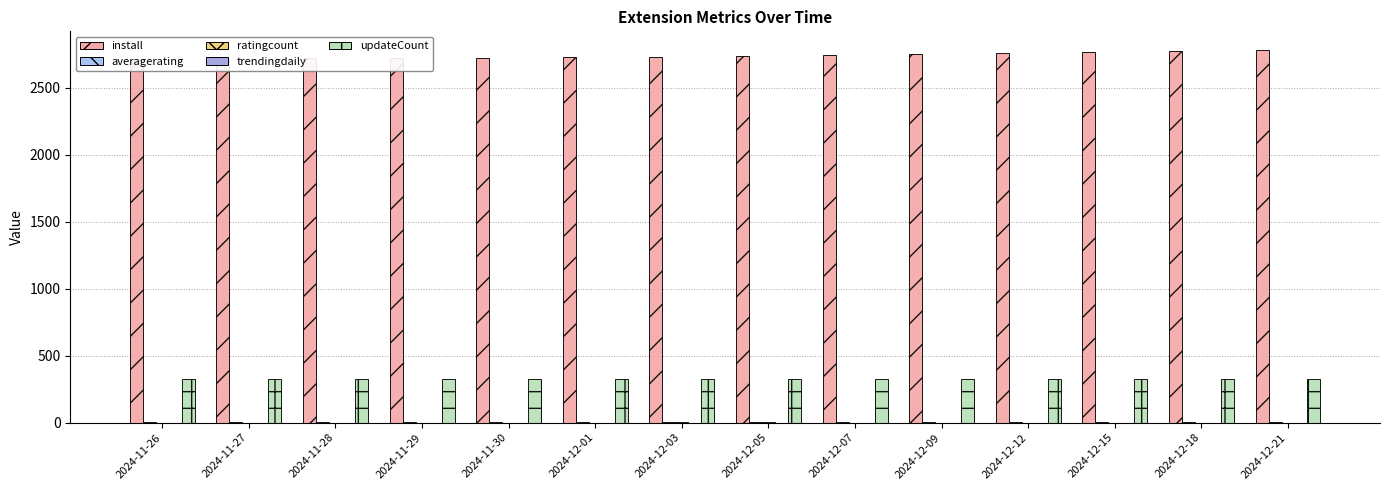

The value of updateCount at 2024-11-28 is 104. True or false?

False